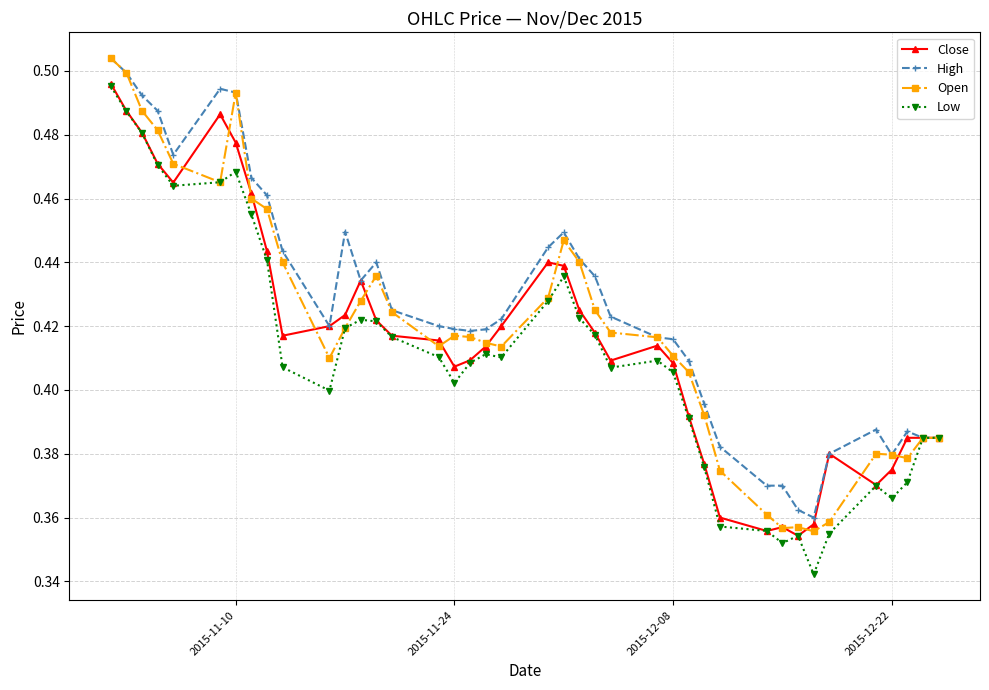

Count the Low values in the range 0 to 1.

40